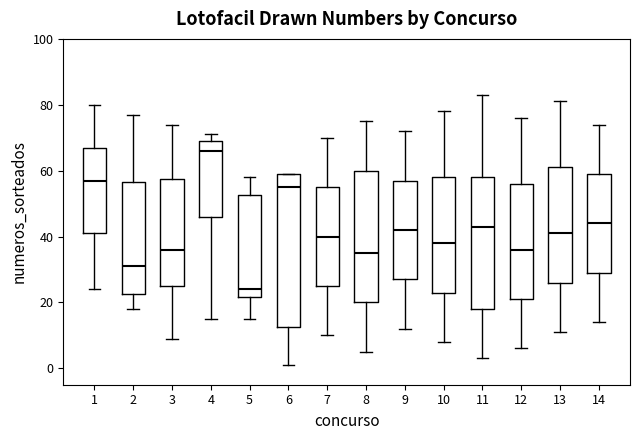

Where is the lower edge of the box at x = 11 on the y-axis? The values are not printed on the chart, so give them approximately, as read against the axis.

18